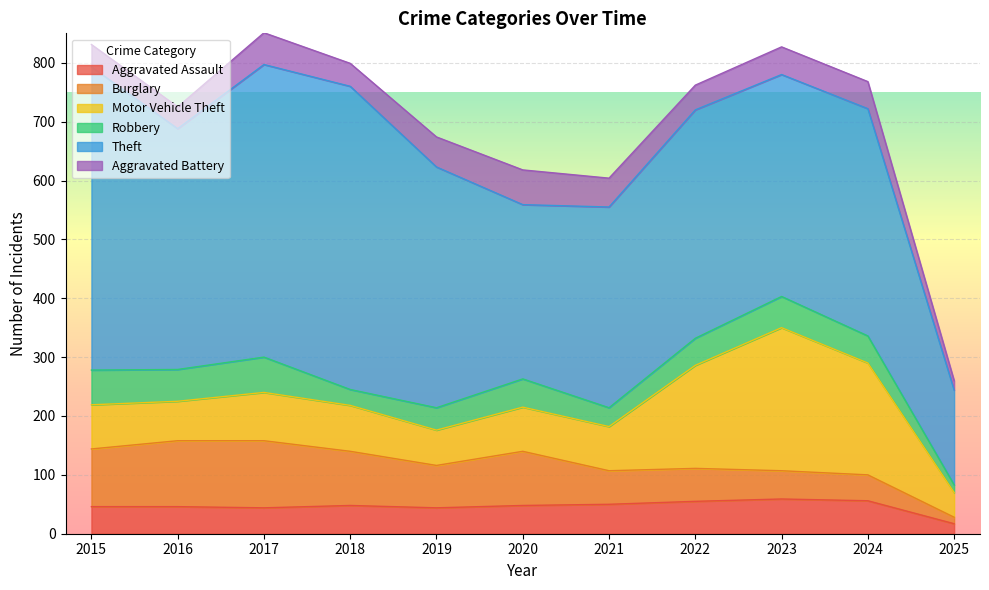

Which series has the largest total across all categories?

Theft